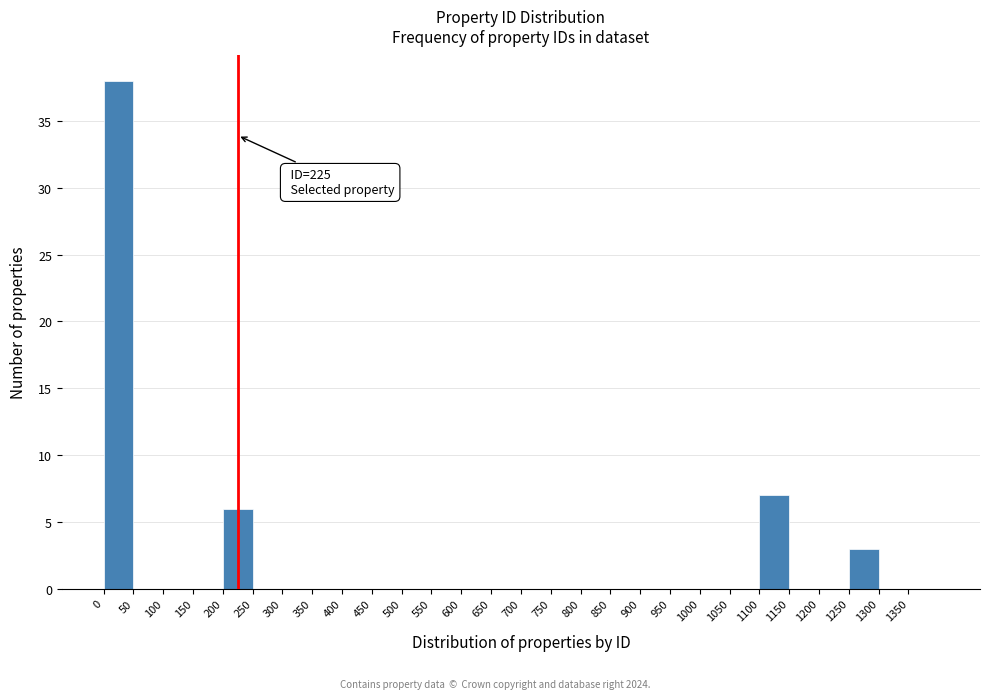

Over which range of the x-axis is the bar tallest?

0 to 50